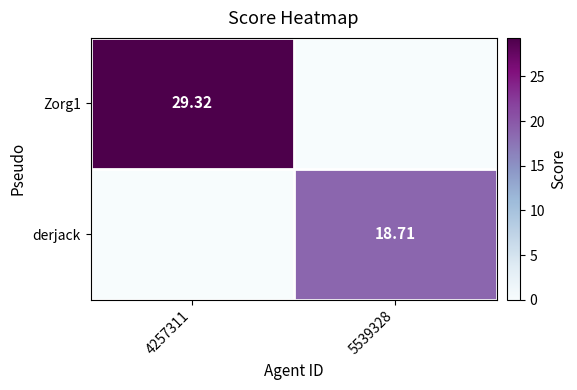

The value of derjack at 5539328 is 18.7. True or false?

True